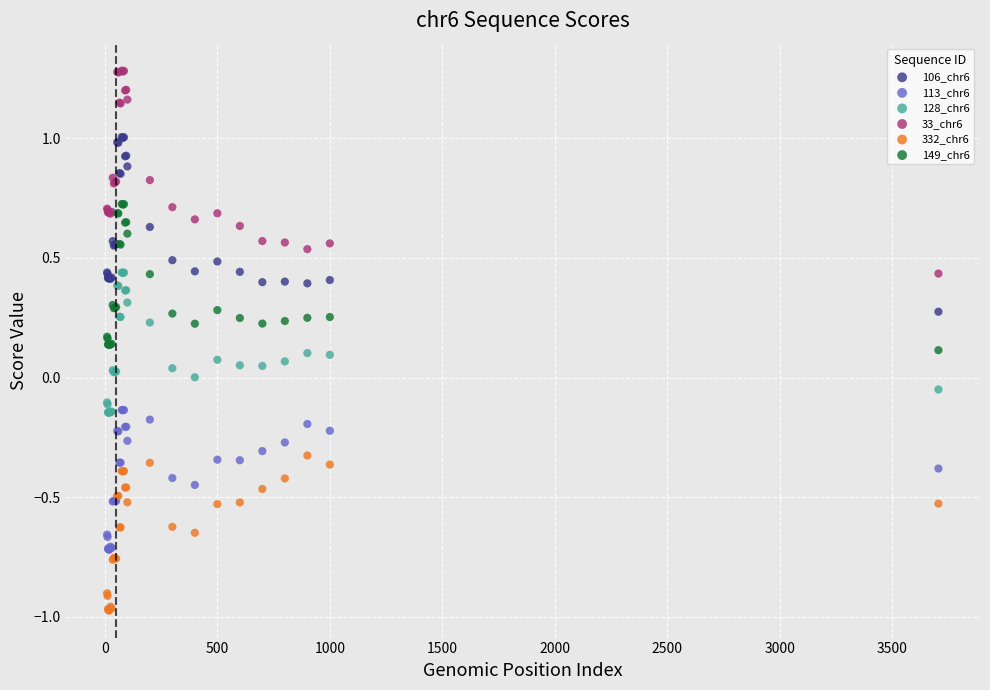

What is the X range (max minus min) for the scatter plot?

3695.0